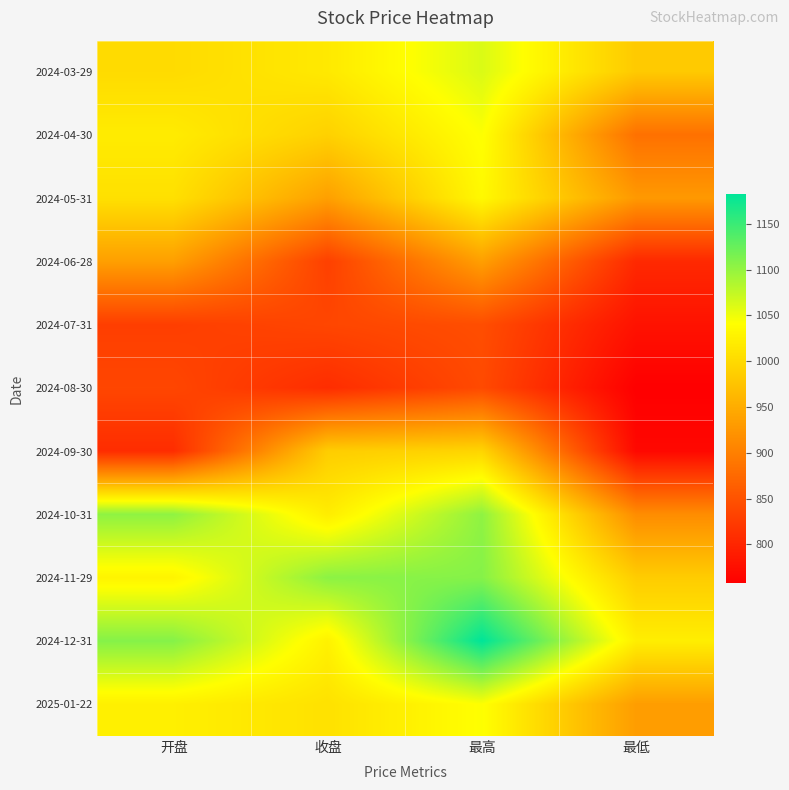

Rank the series at 开盘 from lowest to highest value.

2024-09-30, 2024-07-31, 2024-08-30, 2024-06-28, 2024-03-29, 2024-05-31, 2024-04-30, 2025-01-22, 2024-11-29, 2024-10-31, 2024-12-31